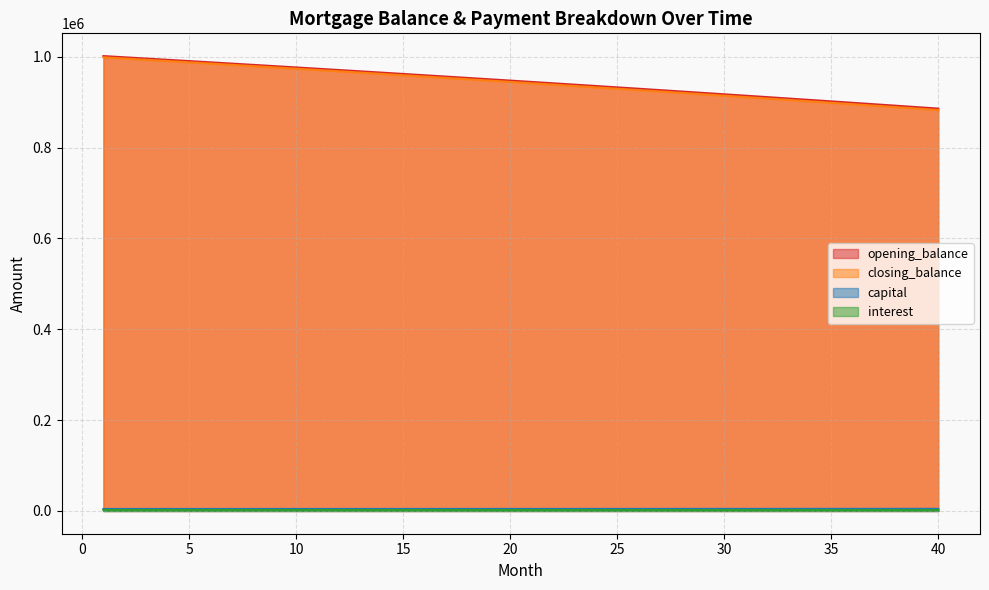

At which label is interest closest to 1966?

21